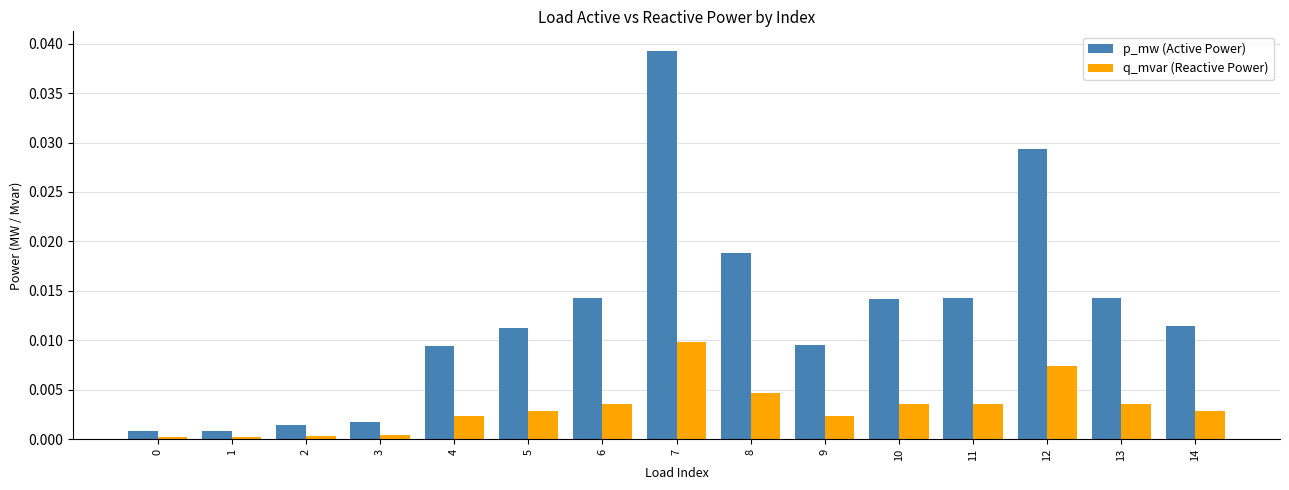

Which label corresponds to the largest value in the chart?

7